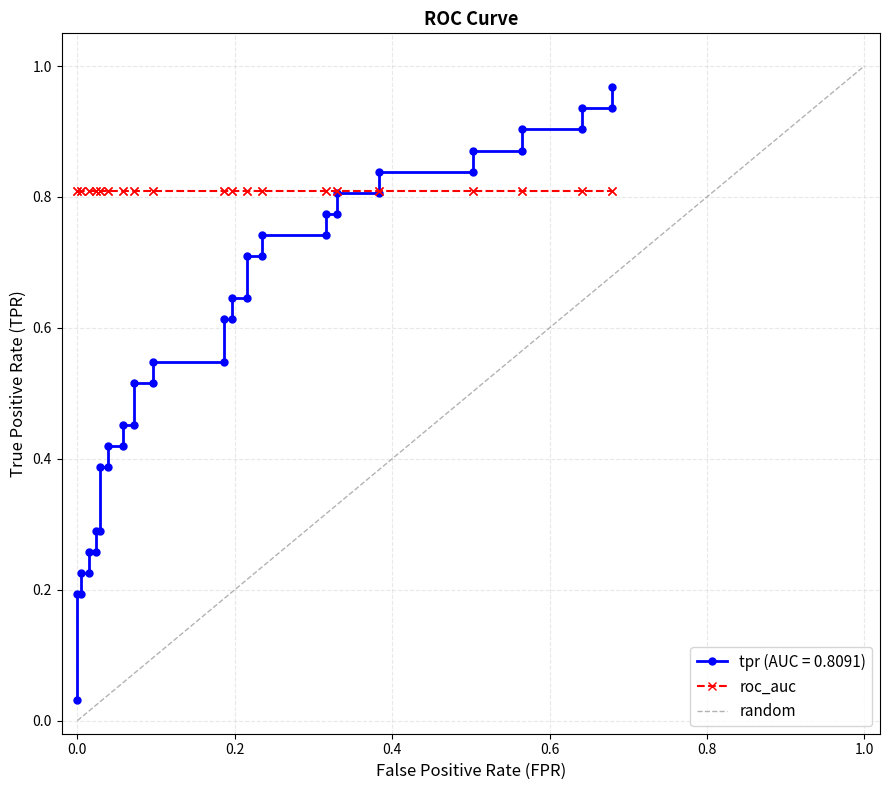

Is this an area chart (filled region under the line)?

No